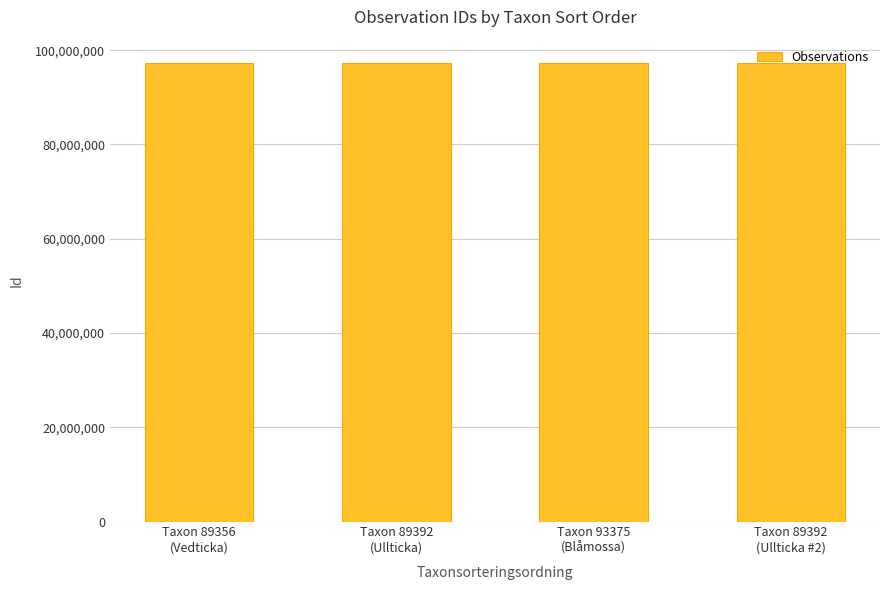

How many bars are there in total?

4